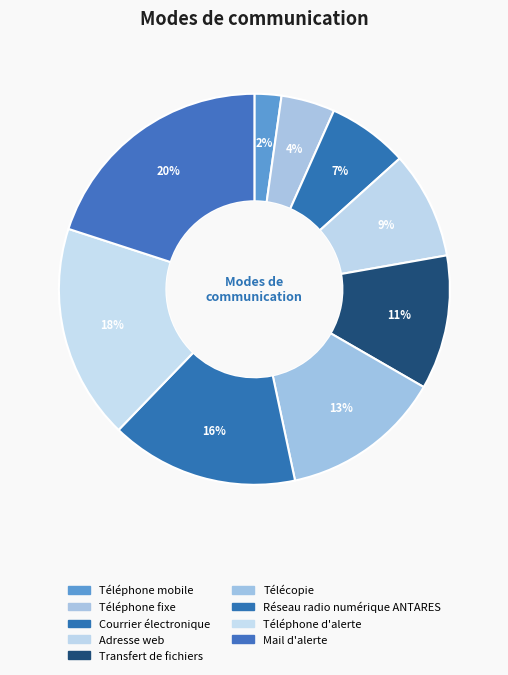

Is the sum of Téléphone fixe and Téléphone mobile greater than half?

No